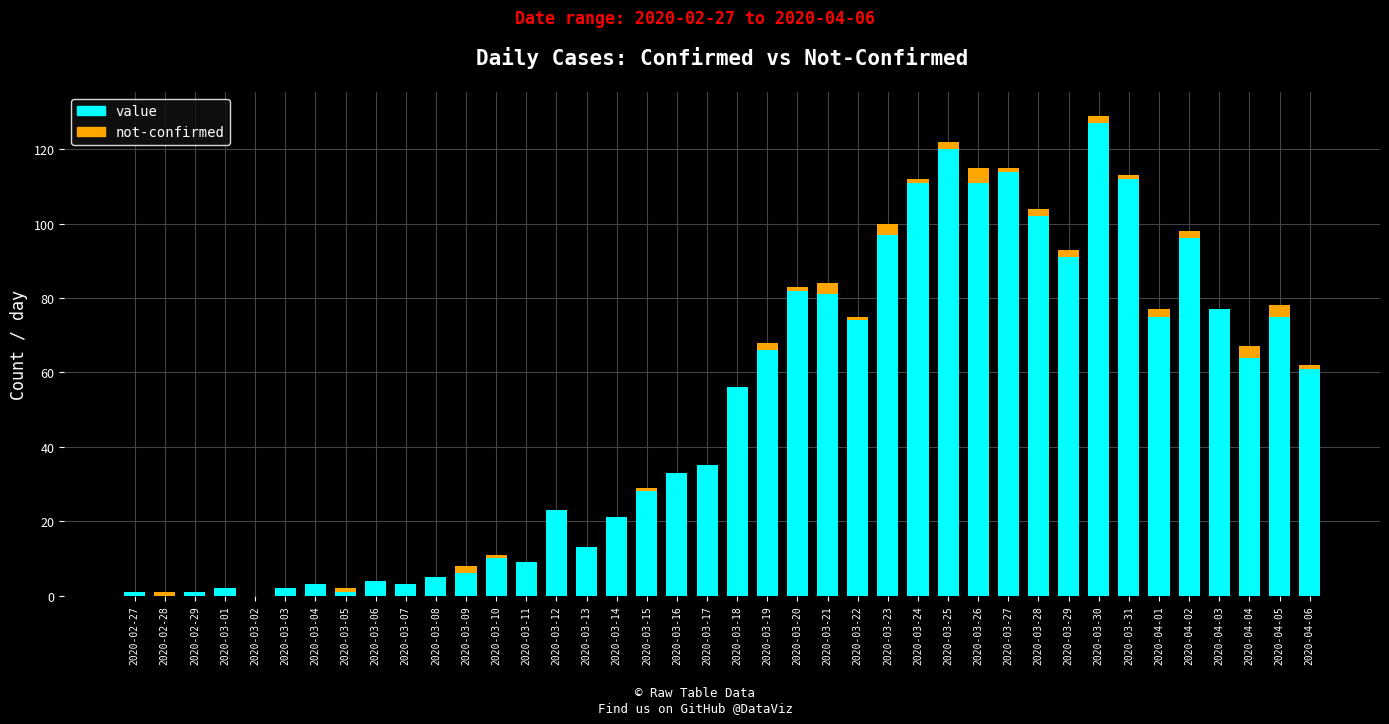

Count the number of data series in this chart.

2